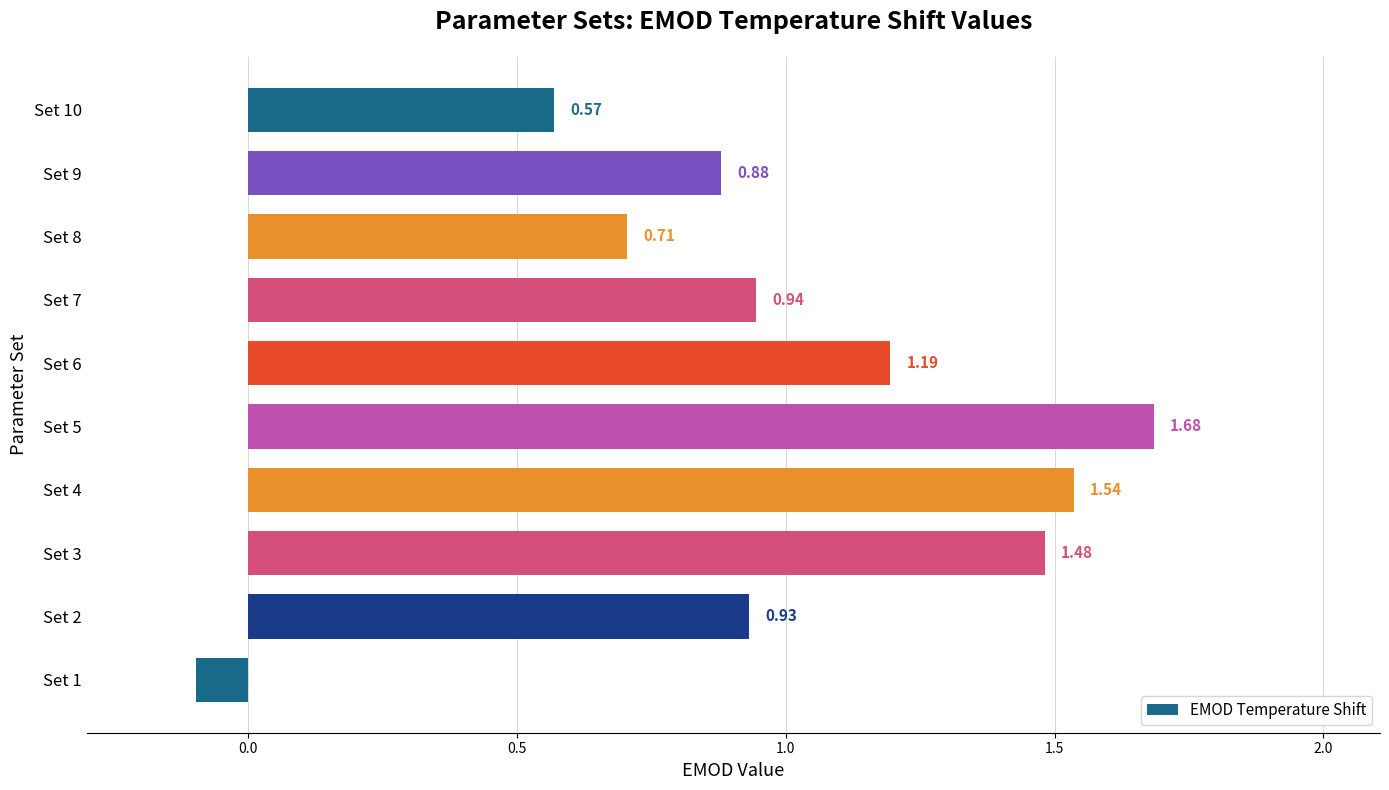

At which category does the chart reach its minimum across all series?

Set 1